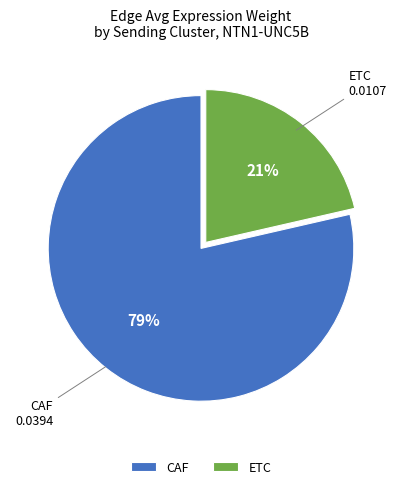

What percentage is the ETC slice, to the nearest percent?

21%